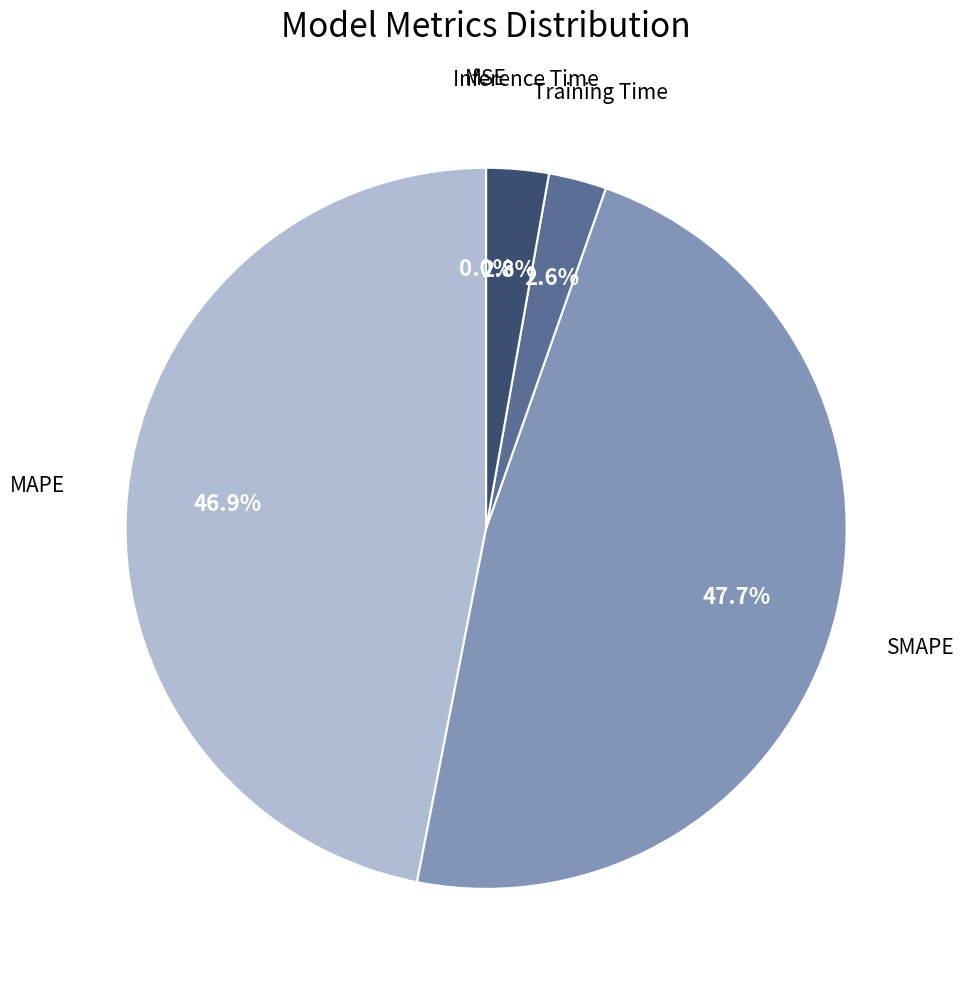

Does Inference Time account for over 50% of the chart?

No